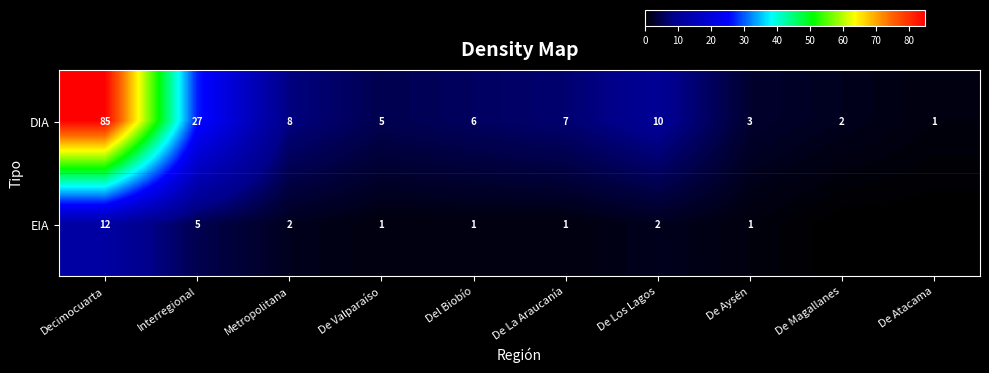

How many values in the DIA series are below 7?

5